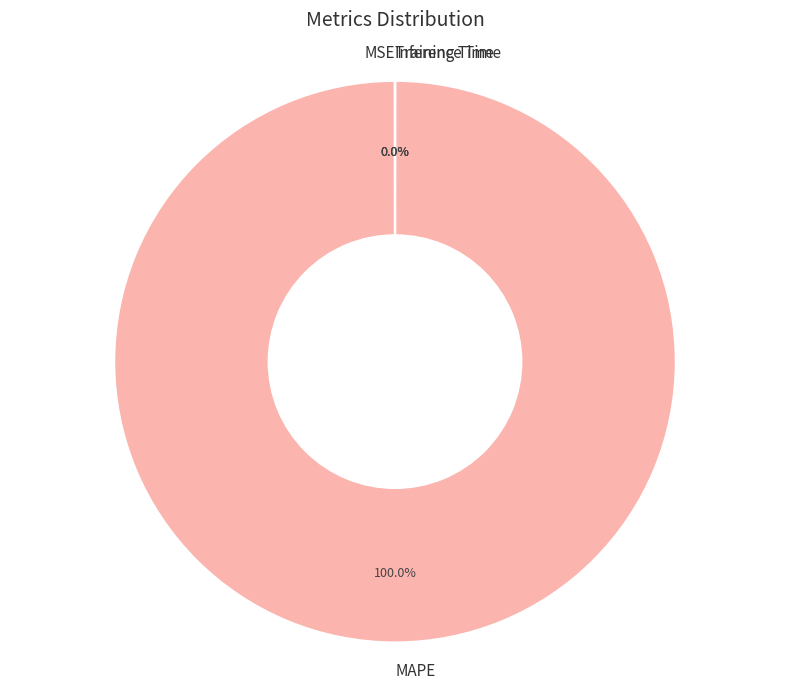

To the nearest percent, what is the average slice percentage?

25%